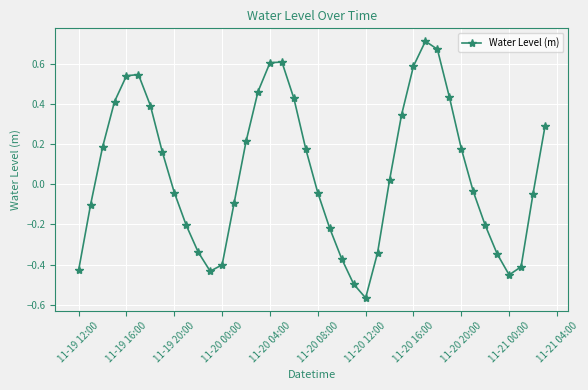

How many categories are shown in the chart?

40